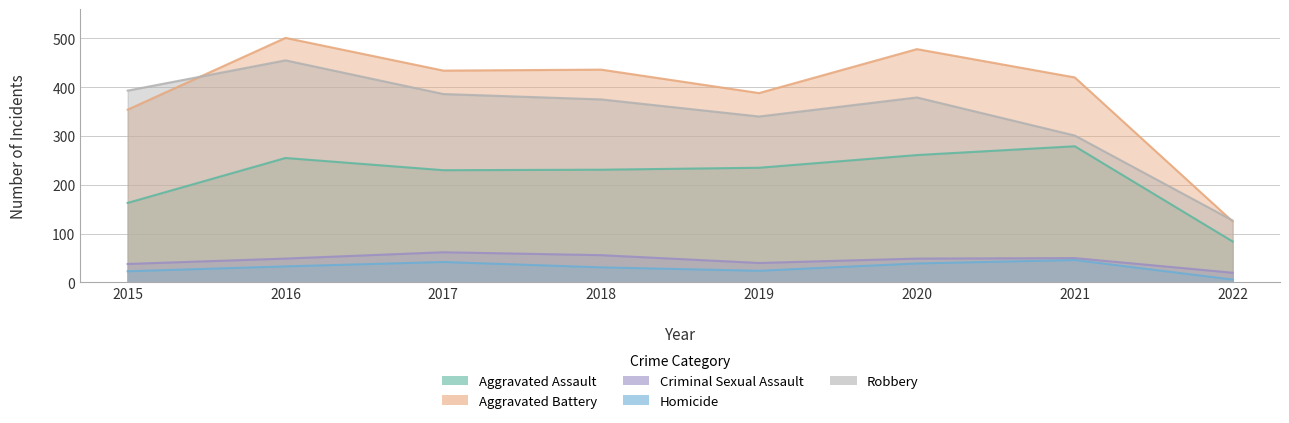

True or false: Homicide and Criminal Sexual Assault cross at least once.

False